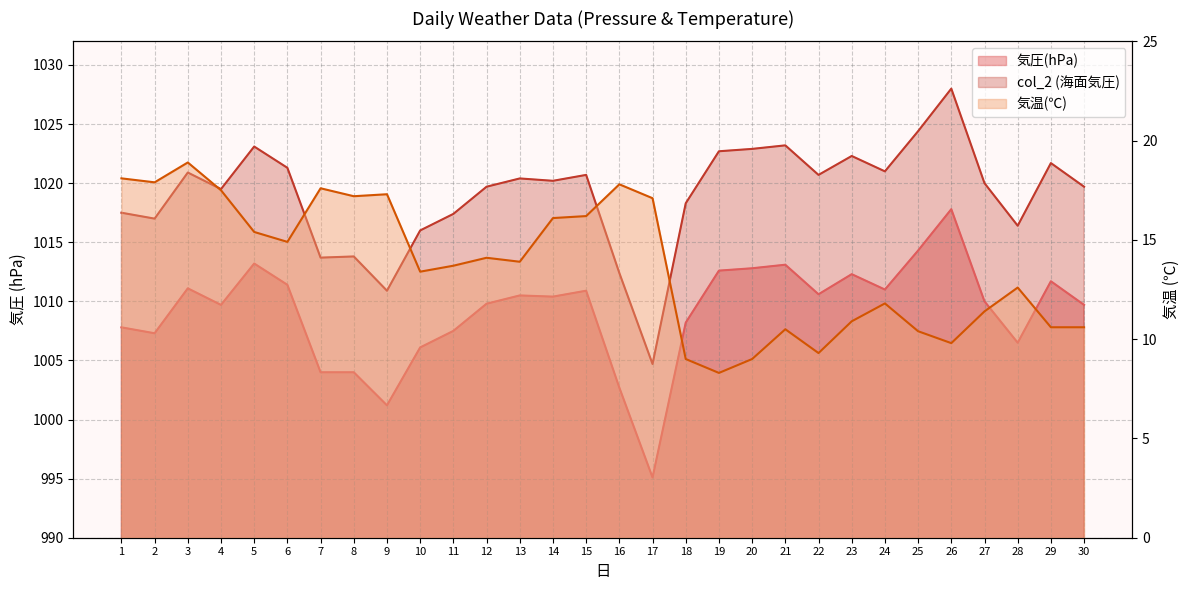

Does the chart display data point markers on the line(s)?

No